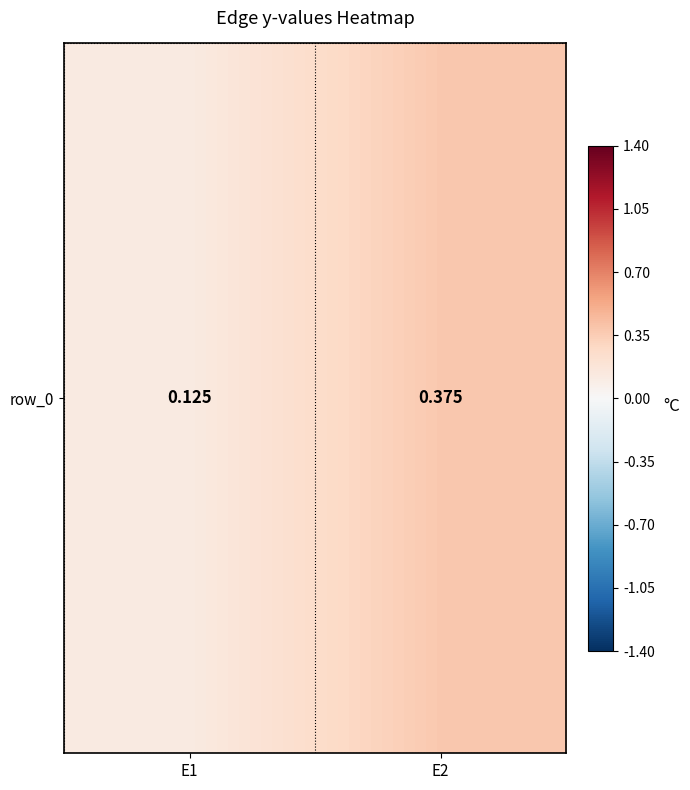

List the labels in order of value, smallest first.

E1, E2